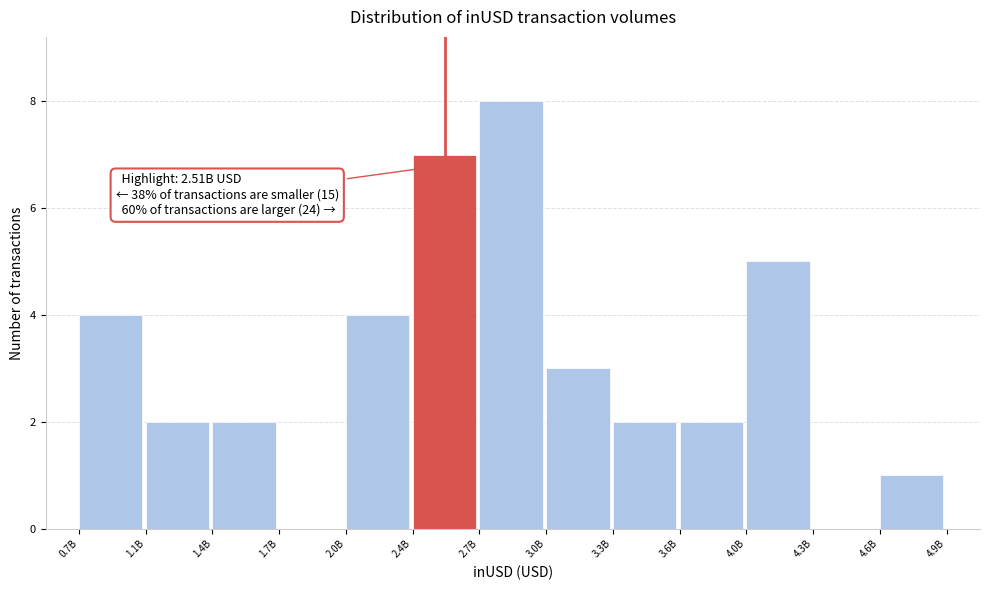

Reading left to right, list all the values displayed in this chart.

0.7B=4	1.1B=2	1.4B=2	1.7B=0	2.0B=4	2.4B=7	2.7B=8	3.0B=3	3.3B=2	3.6B=2	4.0B=5	4.3B=0	4.6B=1